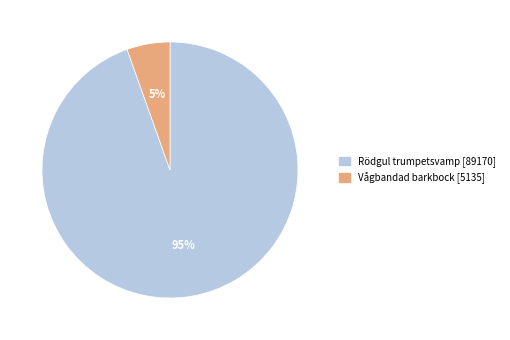

Between Rödgul trumpetsvamp [89170] and Vågbandad barkbock [5135], which is larger?

Rödgul trumpetsvamp [89170]